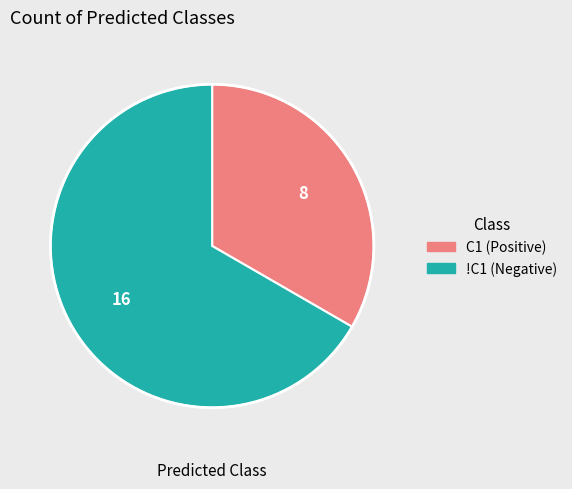

Which has a higher value, C1 (Positive) or !C1 (Negative)?

!C1 (Negative)